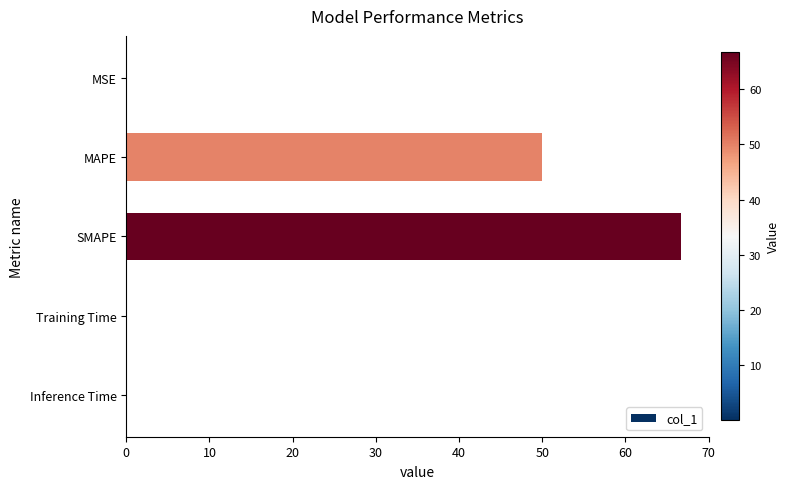

What is the average value?

23.4